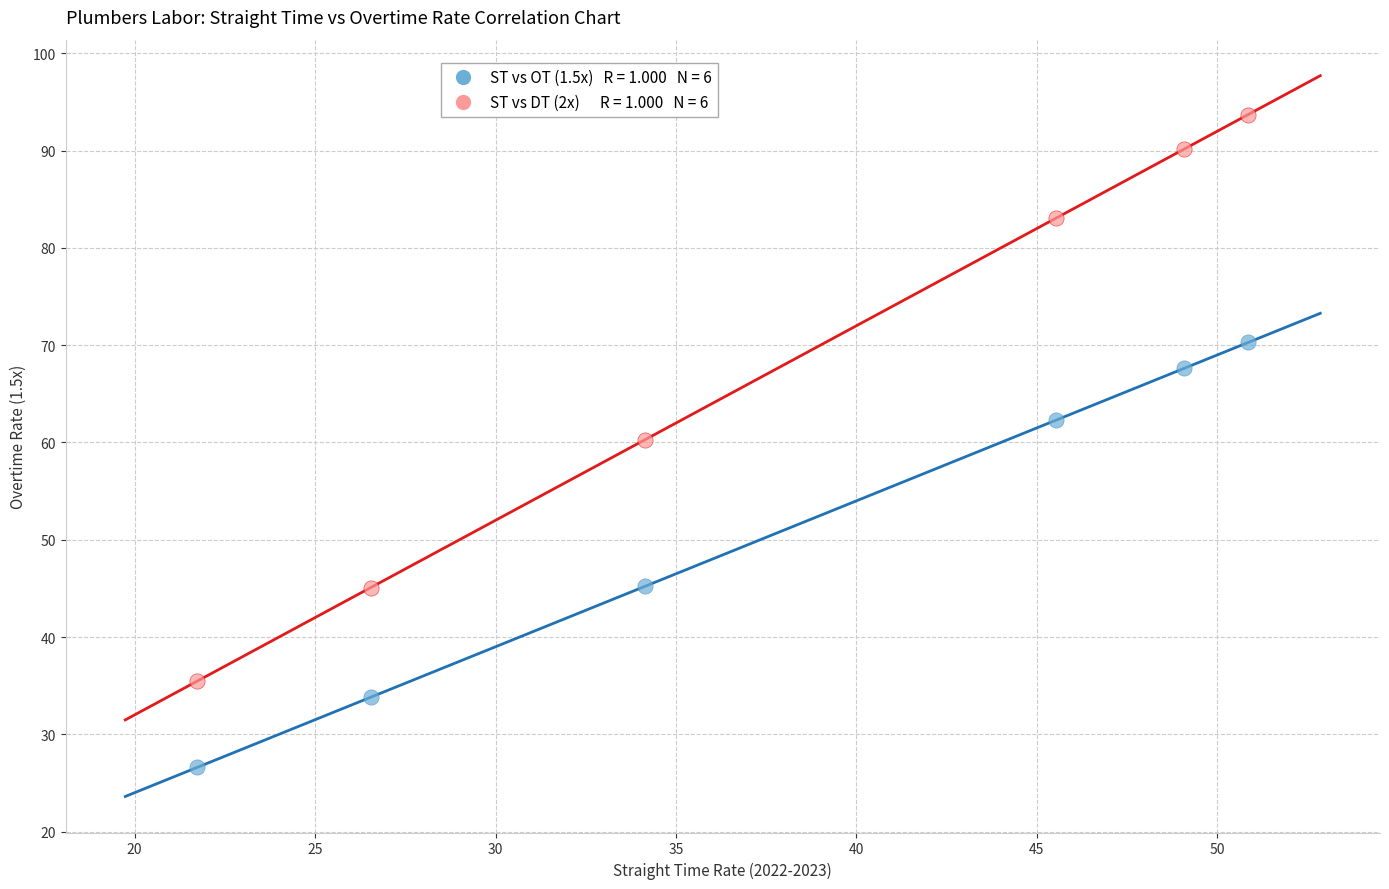

Across all data points, what is the average X value?

38.0